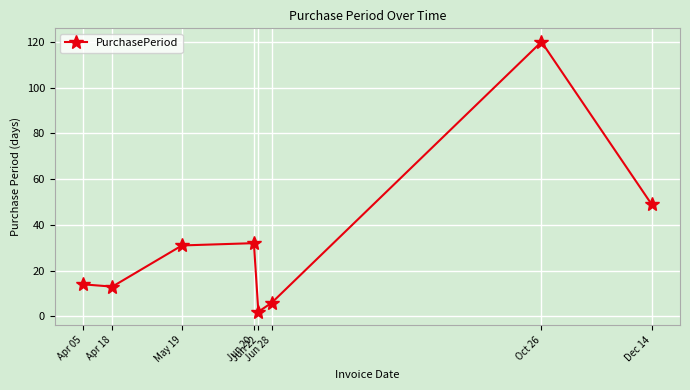

How many points are higher than both their immediate neighbors (excluding endpoints)?

2